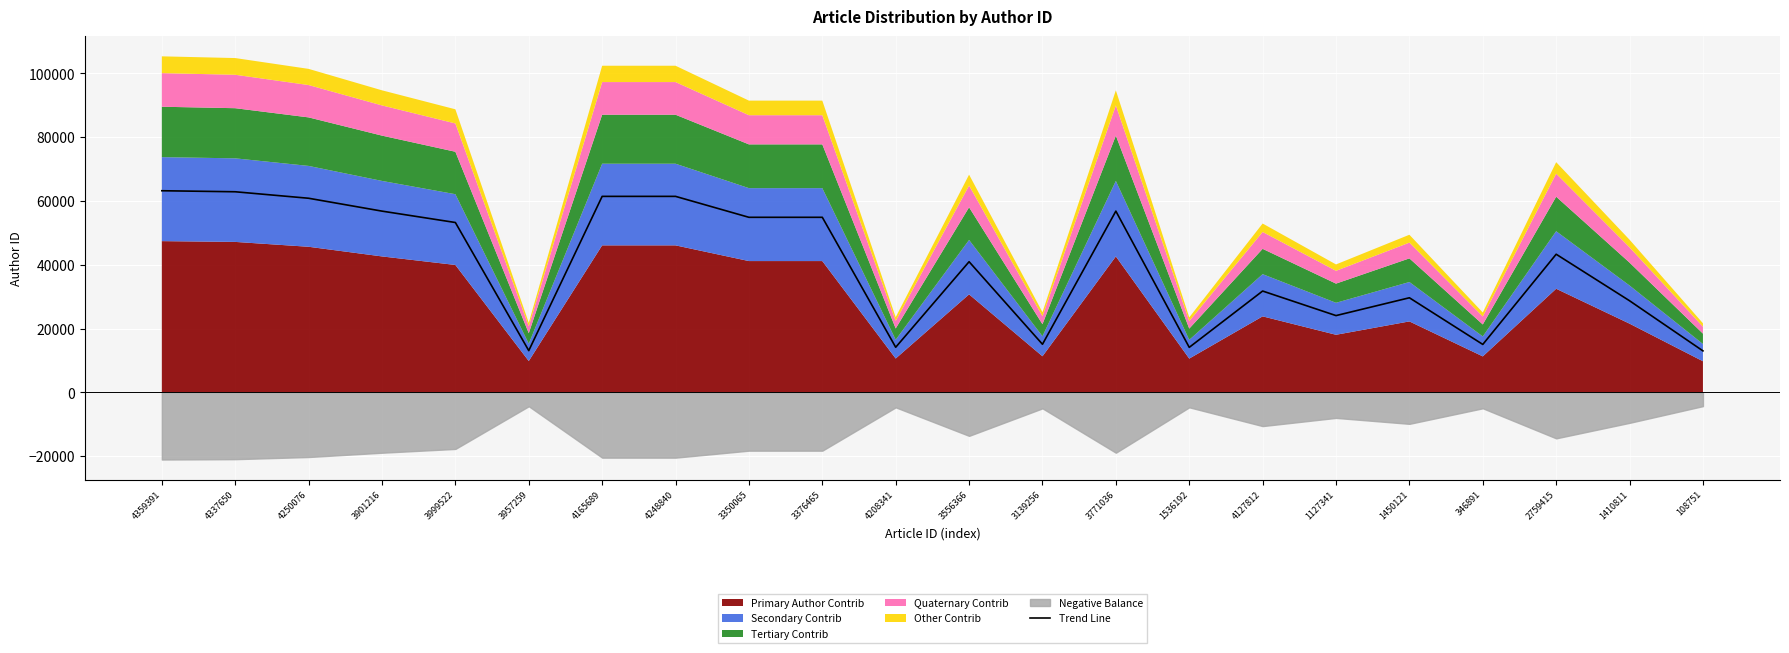

How many points are higher than both their immediate neighbors (excluding endpoints)?

5